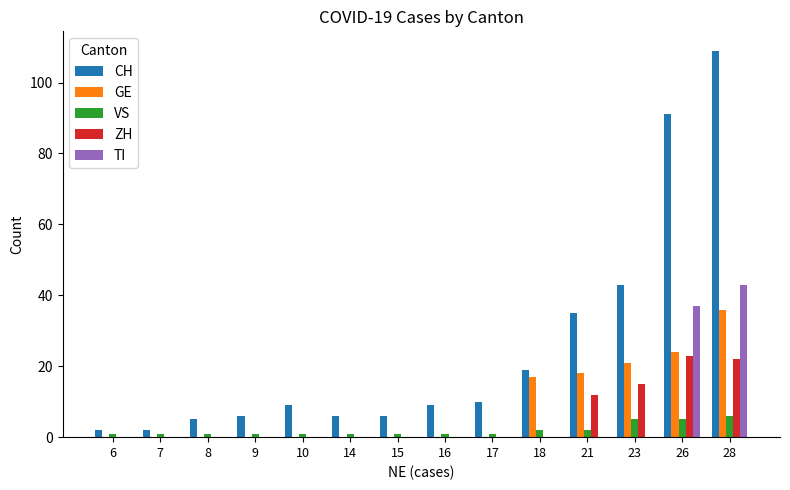

What is the sum of all CH values?

352